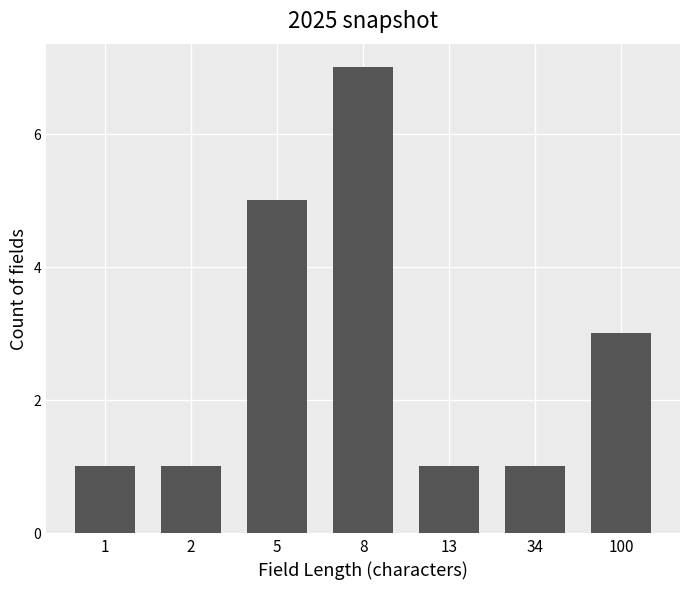

What is the change in value from 8 to 34?

-6